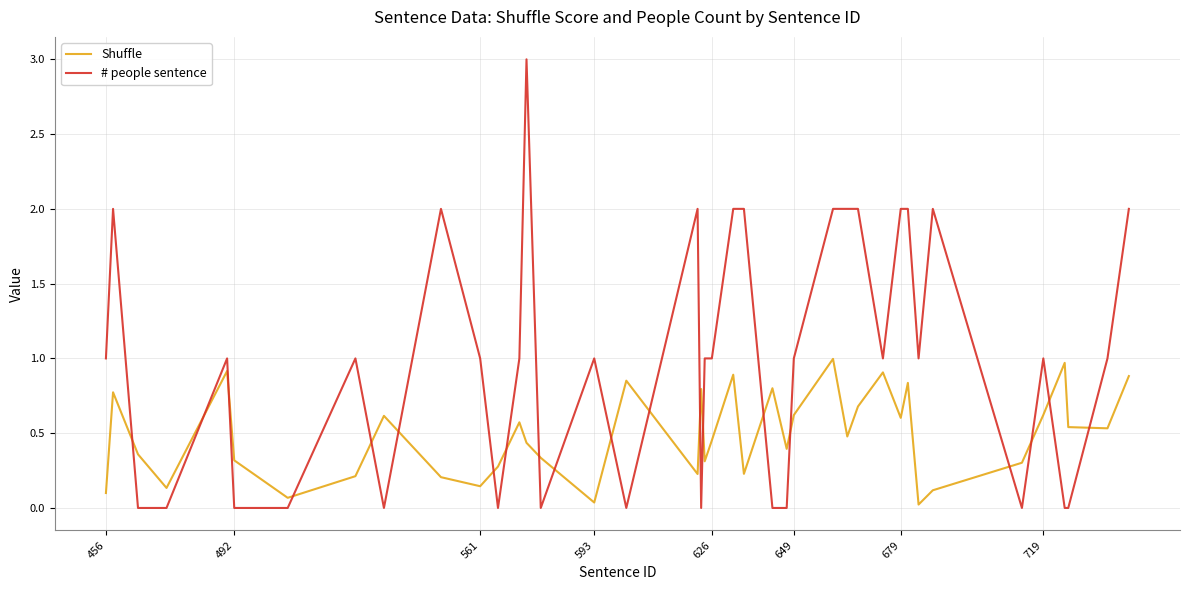

What is the difference between the maximum and second lowest values in the Shuffle series?

1.0